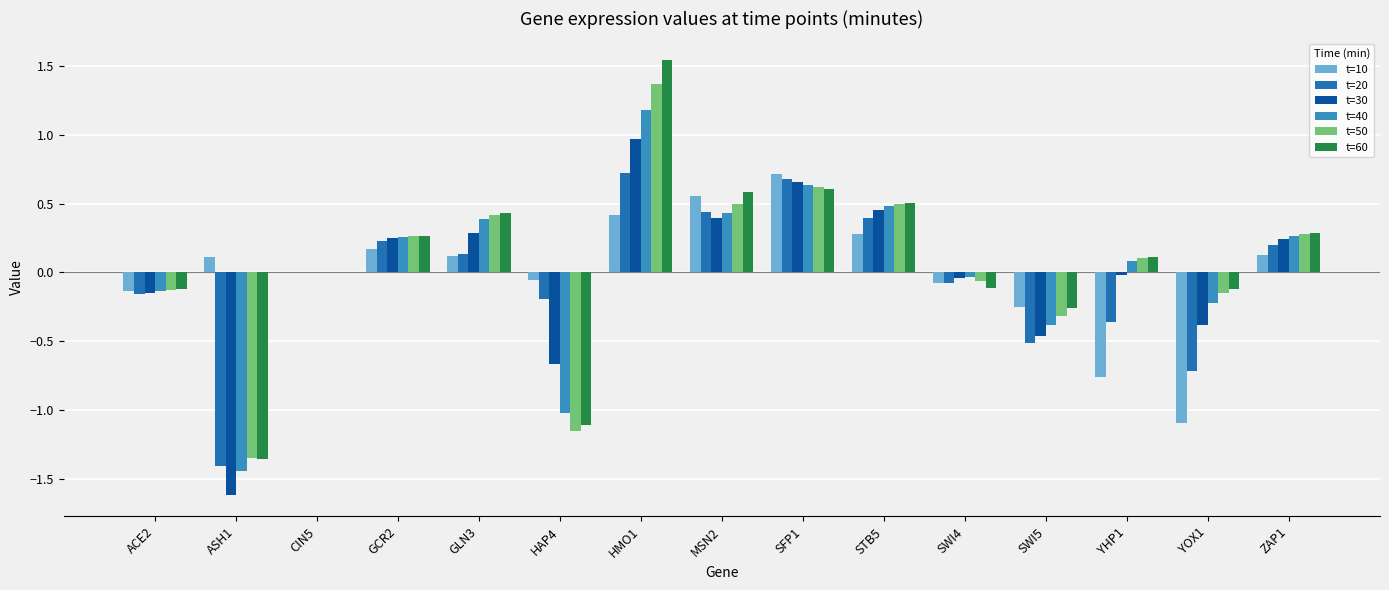

What is the difference between the maximum and minimum values in the t=60 series?

2.9